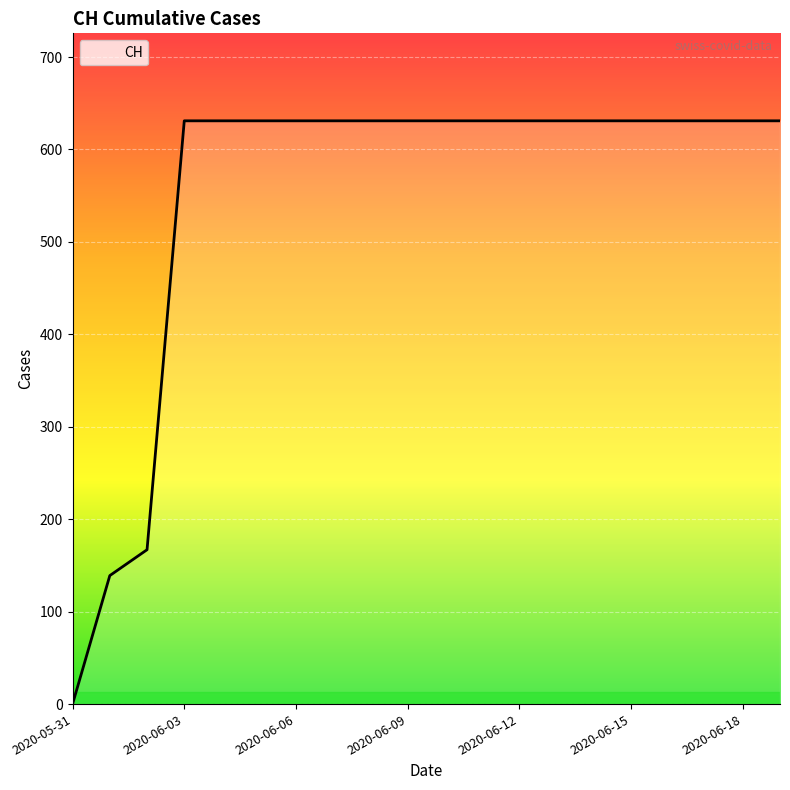

Does the chart display data point markers on the line(s)?

No